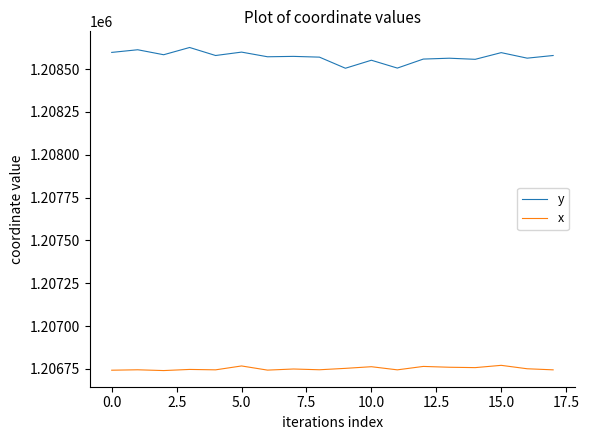

List the series in order of their overall mean, lowest first.

x, y